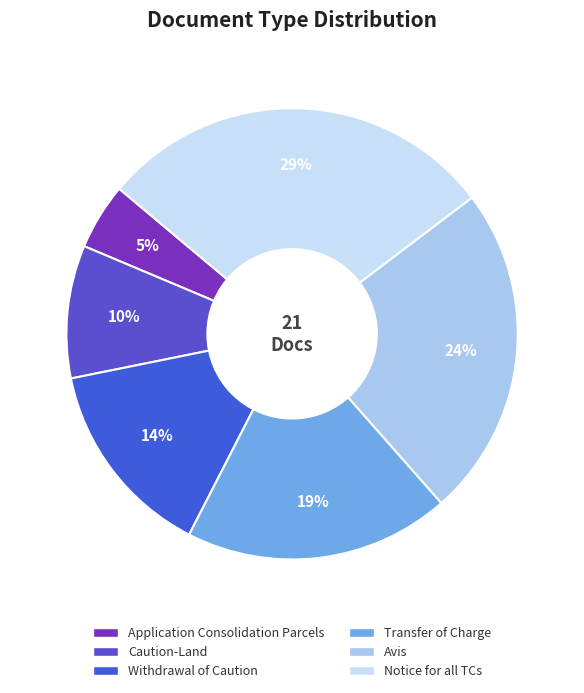

Does any single category account for the majority?

No